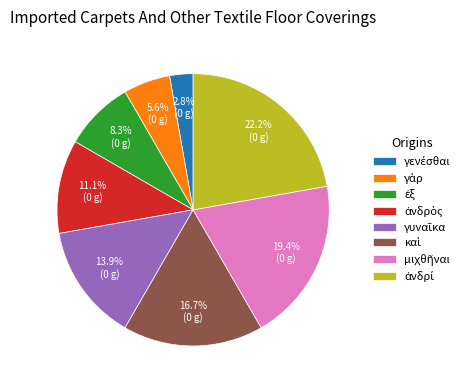

Does any single category account for the majority?

No